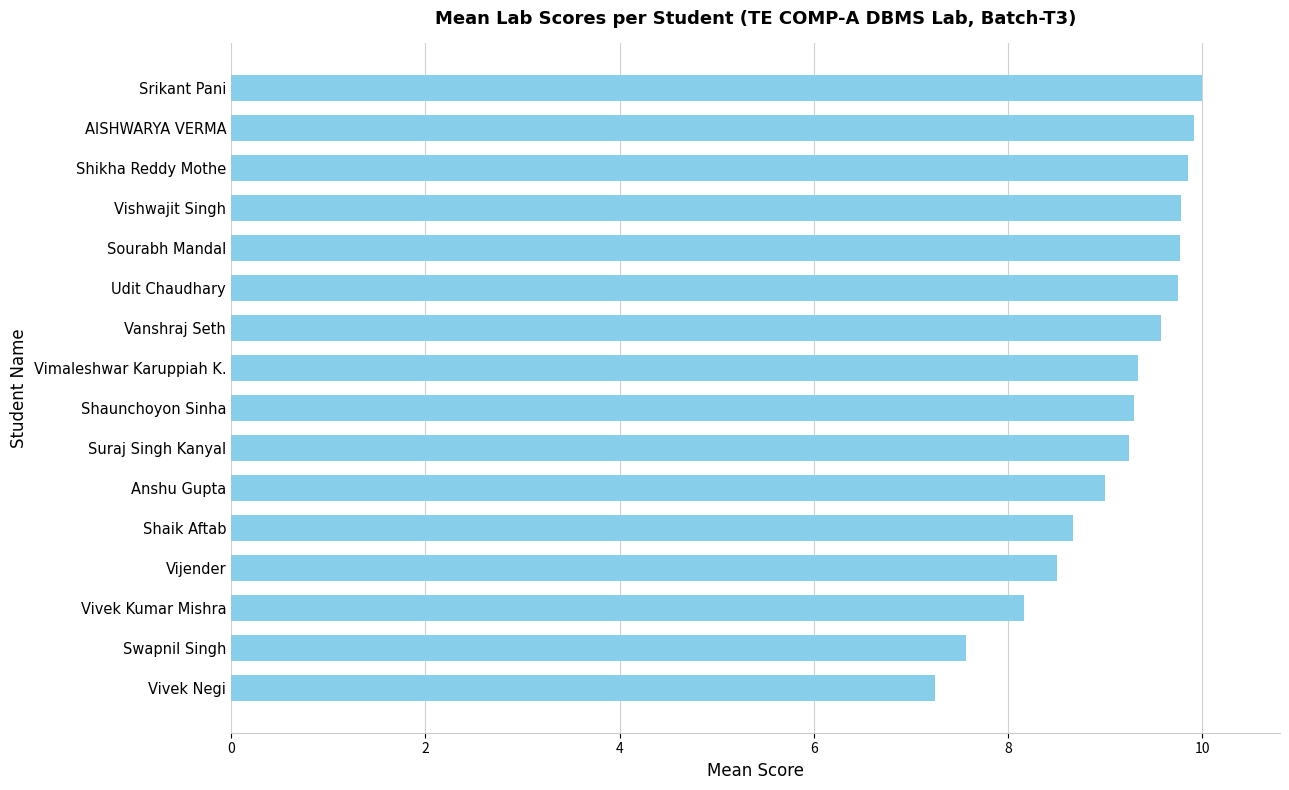

The value at Vanshraj Seth is 9.6. True or false?

True